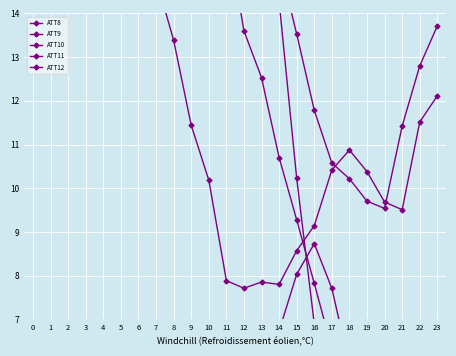

List the series in order of their peak value, lowest first.

ATT8, ATT11, ATT12, ATT9, ATT10